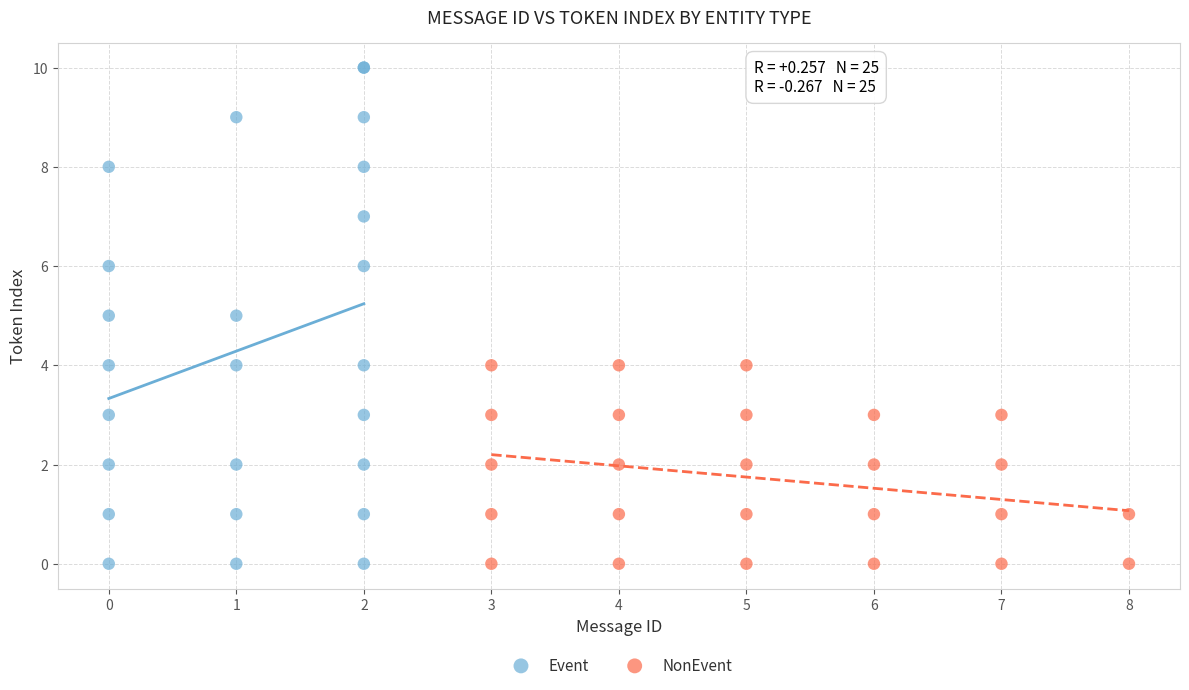

Which series has the widest spread of Y values?

Event